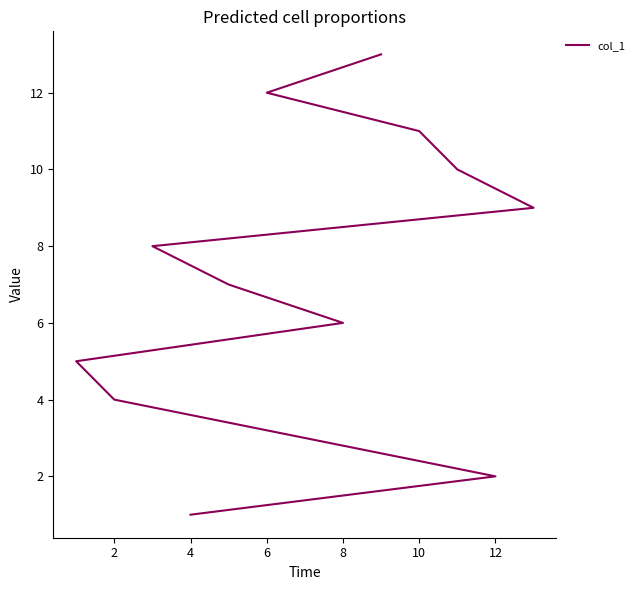

What value does the data have at 14, to the nearest 5?

10